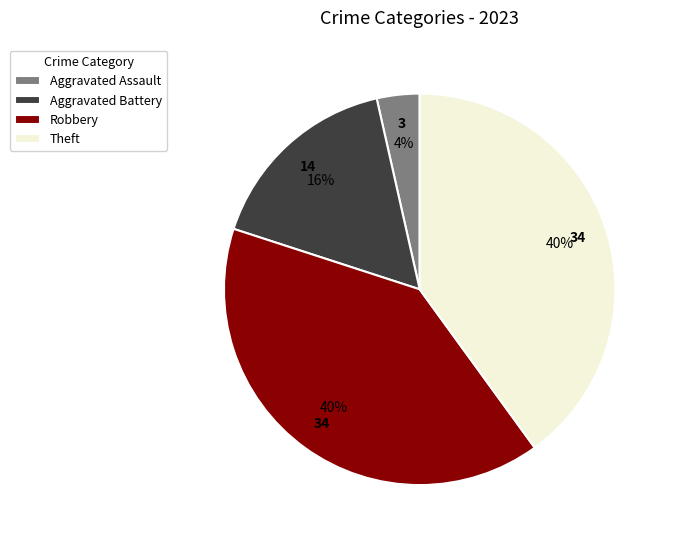

The Aggravated Battery slice represents 16% of the pie. True or false?

True